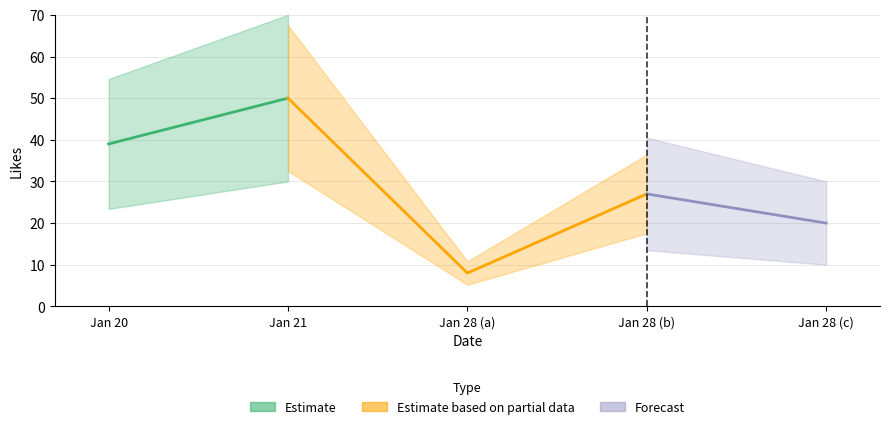

List the labels in order of value, largest first.

2021-01-21, 2021-01-20, 2021-01-28, 2021-01-28, 2021-01-28